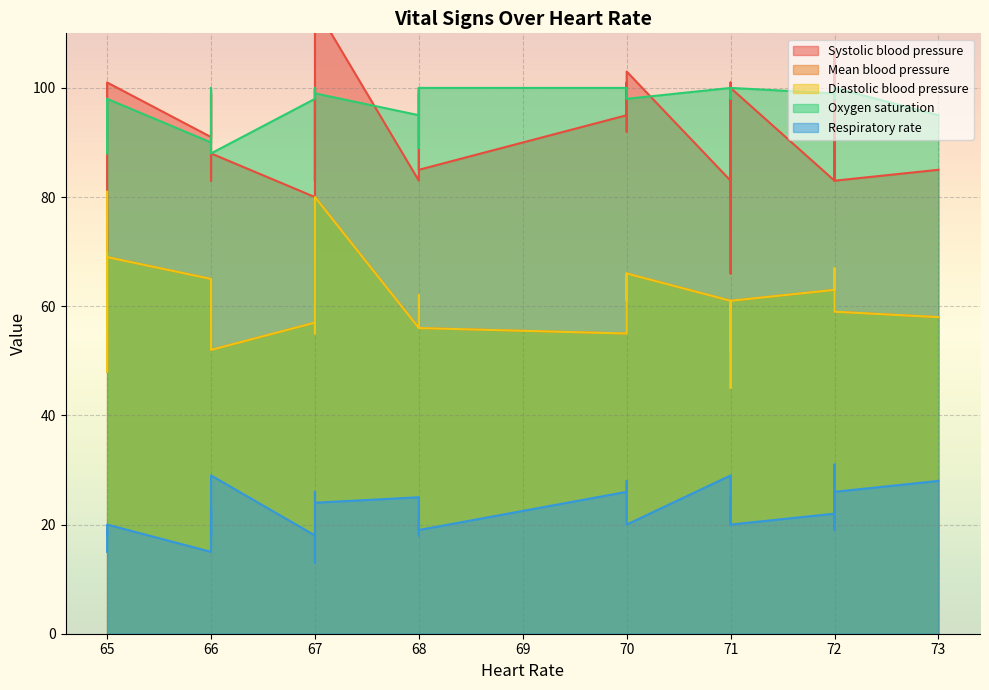

Which series has the largest range (max minus min)?

Systolic blood pressure